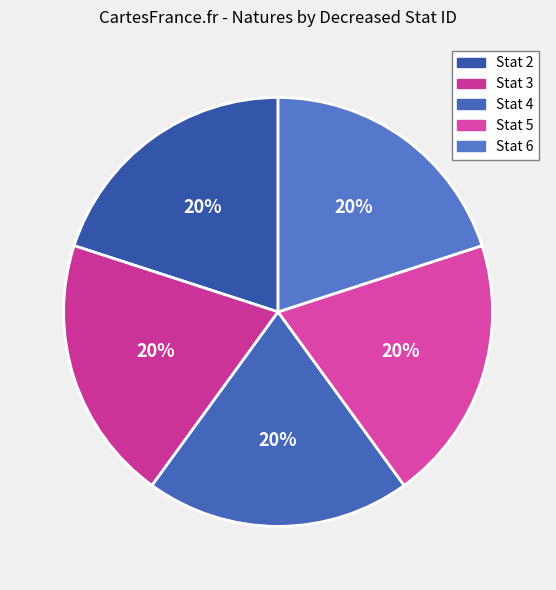

How many slices are in this pie chart?

5